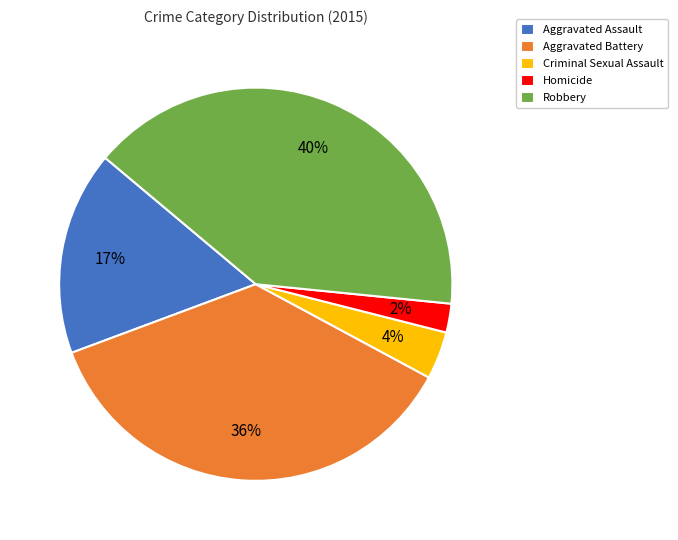

True or false: Robbery accounts for 40% of the total.

True